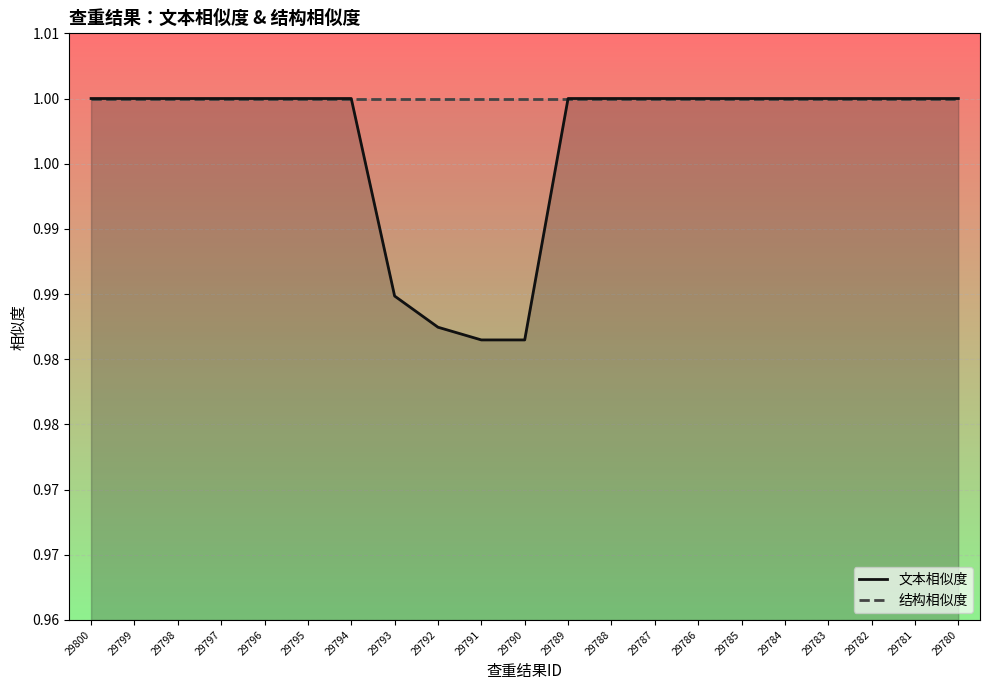

Which has a higher value, 29786 or 29798?

29786